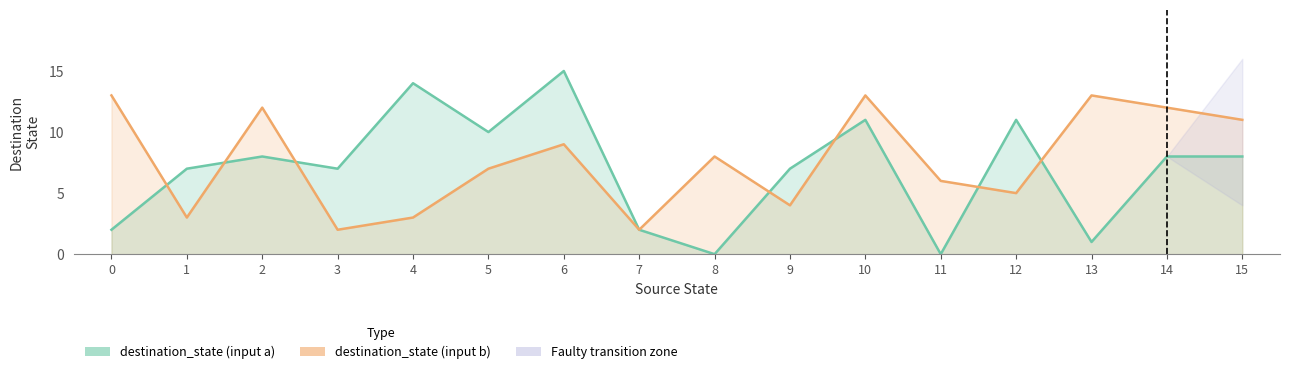

Where is the first local maximum for destination_state (input b)?

2